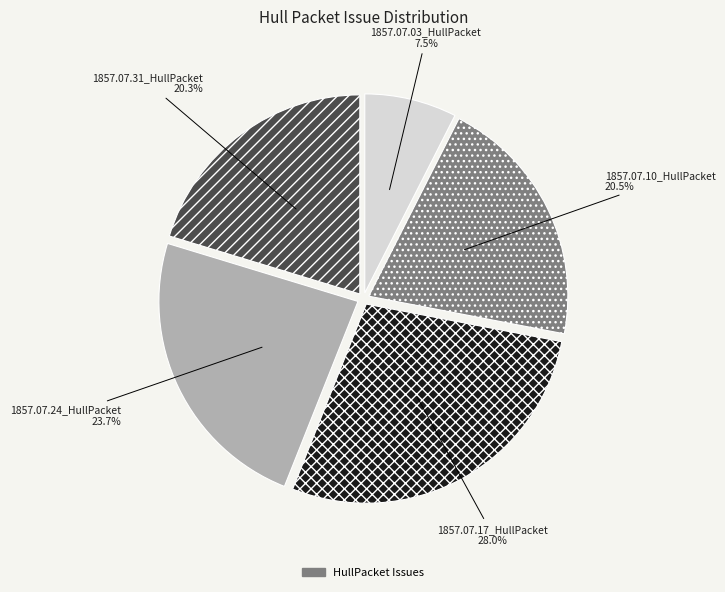

Is there any slice that represents more than half of the pie?

No